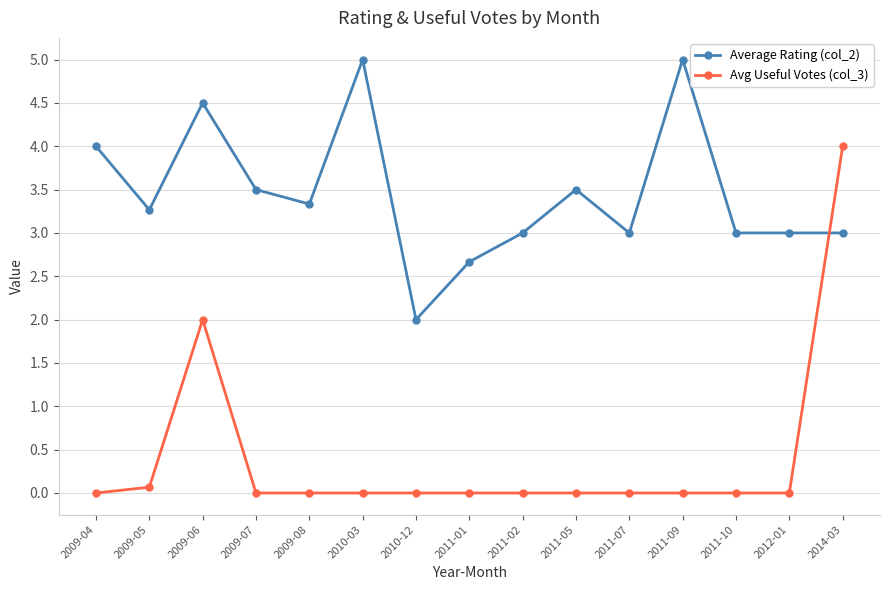

What are all the series names shown in the legend?

Average Rating (col_2), Avg Useful Votes (col_3)